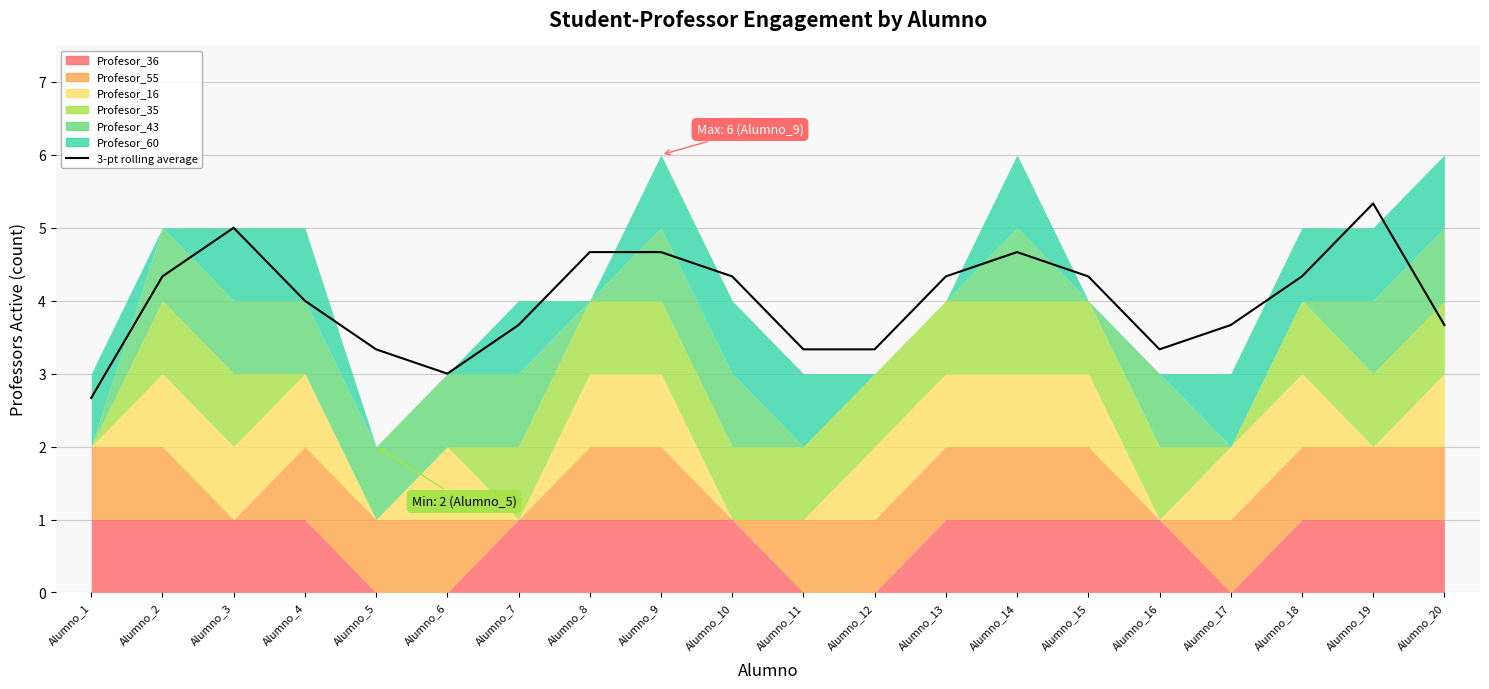

How many lines are shown in the chart?

1